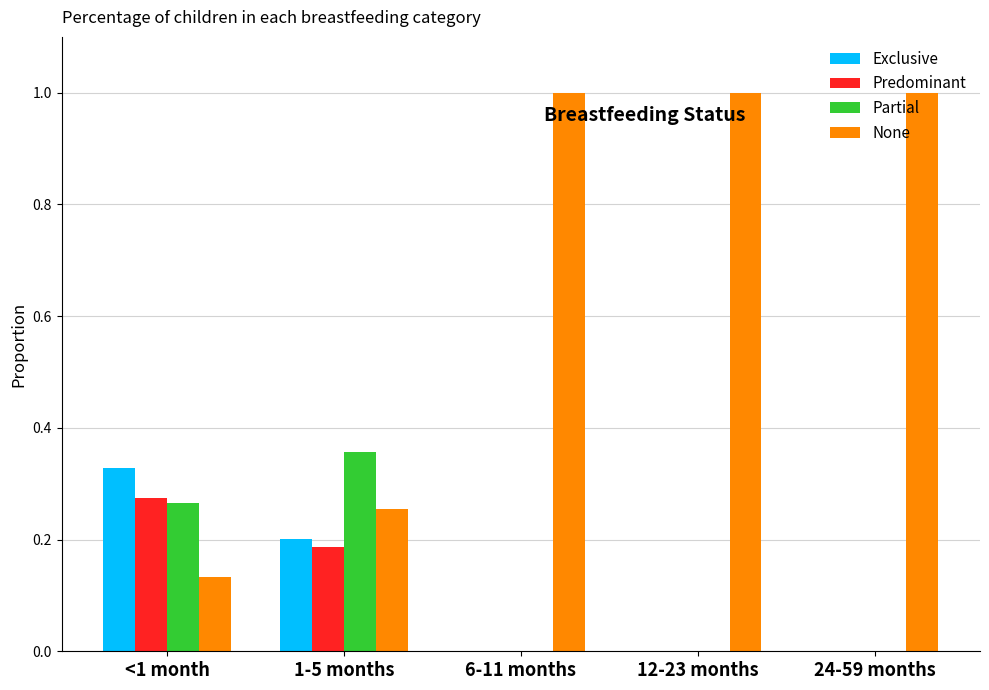

Count the number of categories in the chart.

5